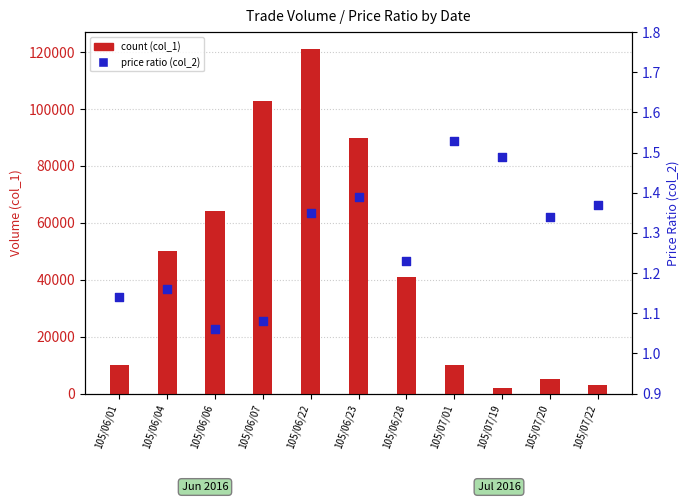

What are all the series names shown in the legend?

count (col_1), price ratio (col_2)